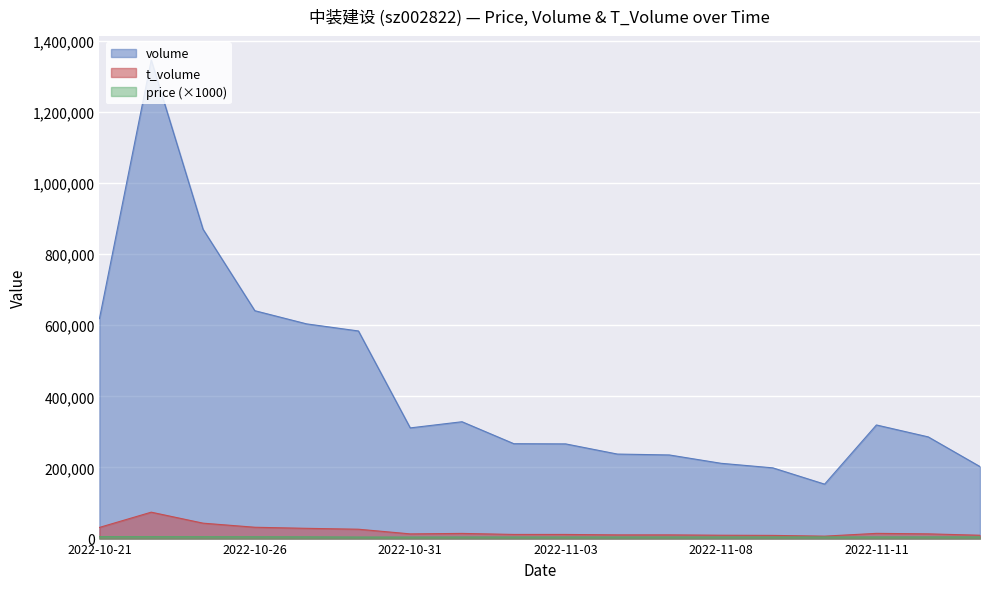

What is the value of the price point at the 2nd from the left?

5240